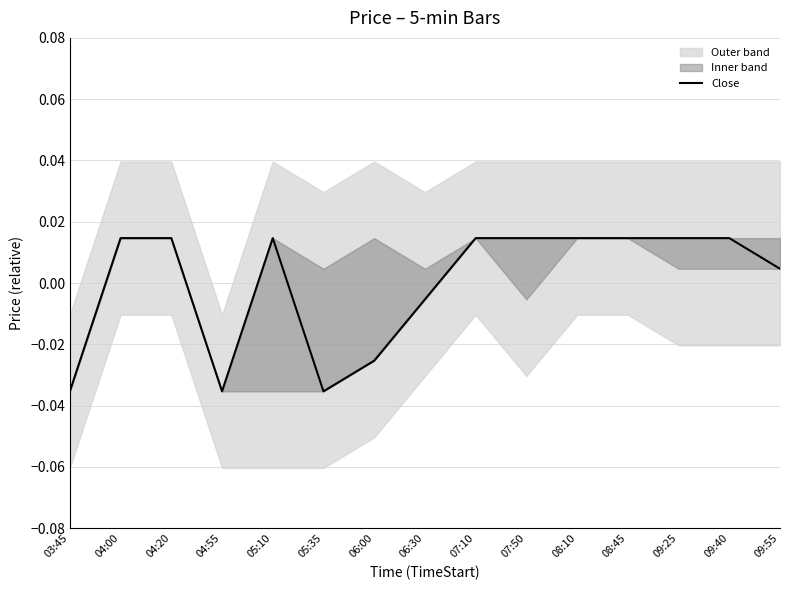

What is the label of the 15th point from the right?

03:45